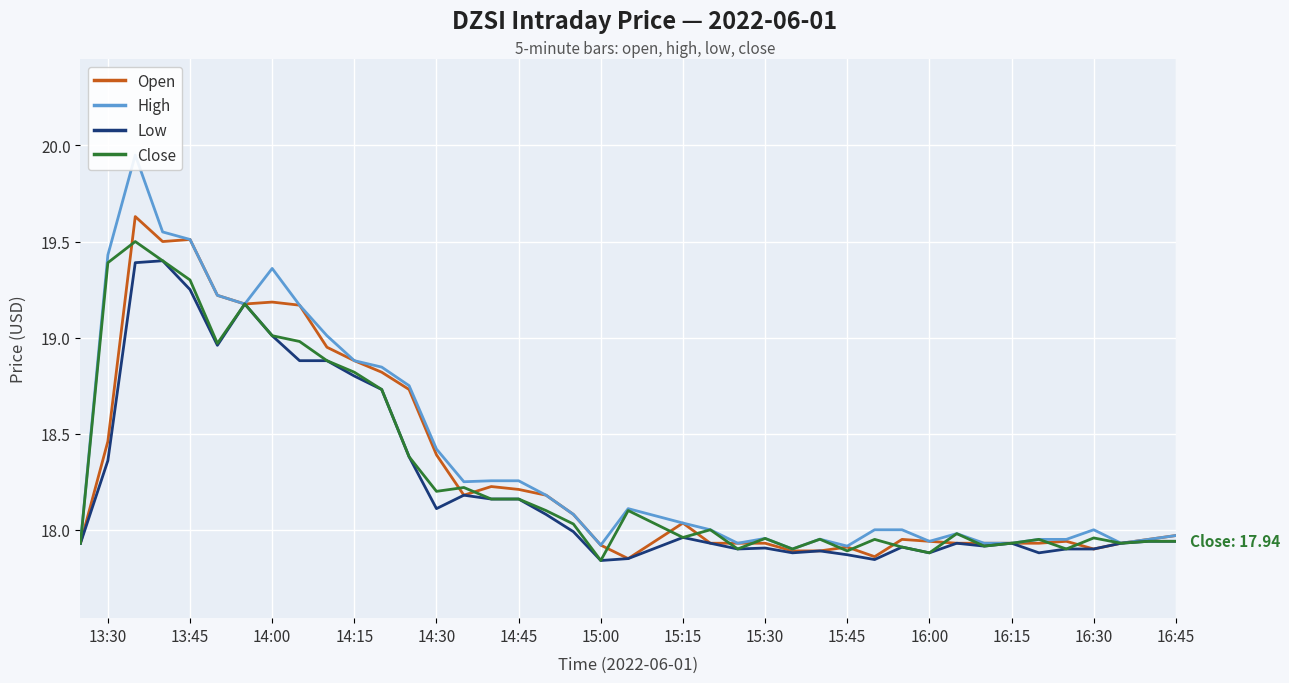

The Open series shows 19.5 at 13:45. True or false?

True